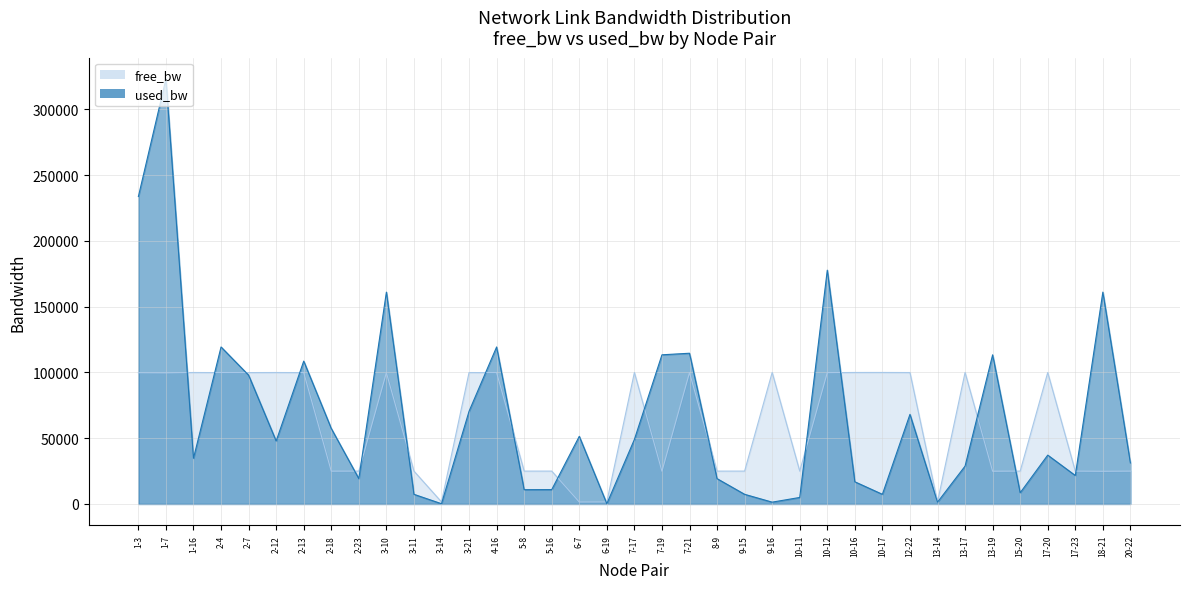

The used_bw series shows 161087.8 at 18-21. True or false?

True